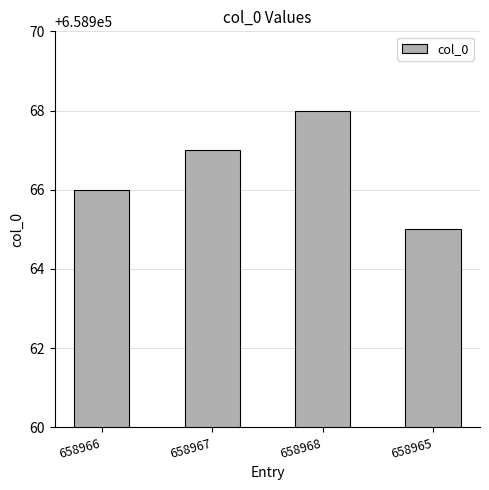

What is the value of the 4th bar from the left?

658965